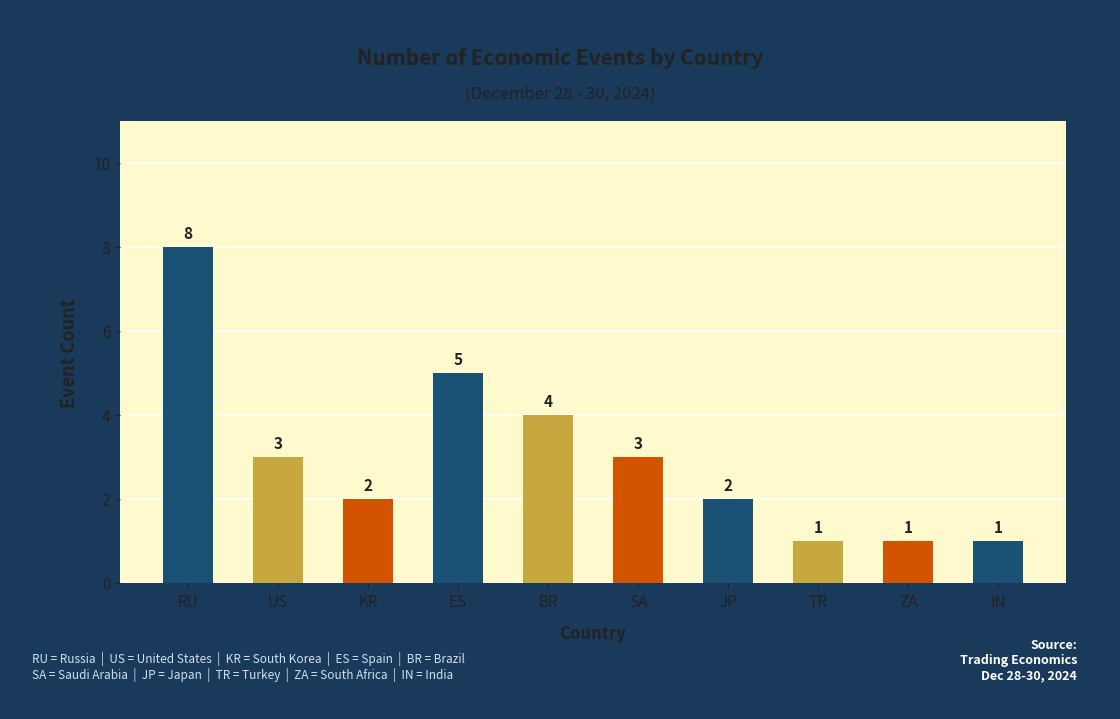

Is it true that the value at TR is 0?

False